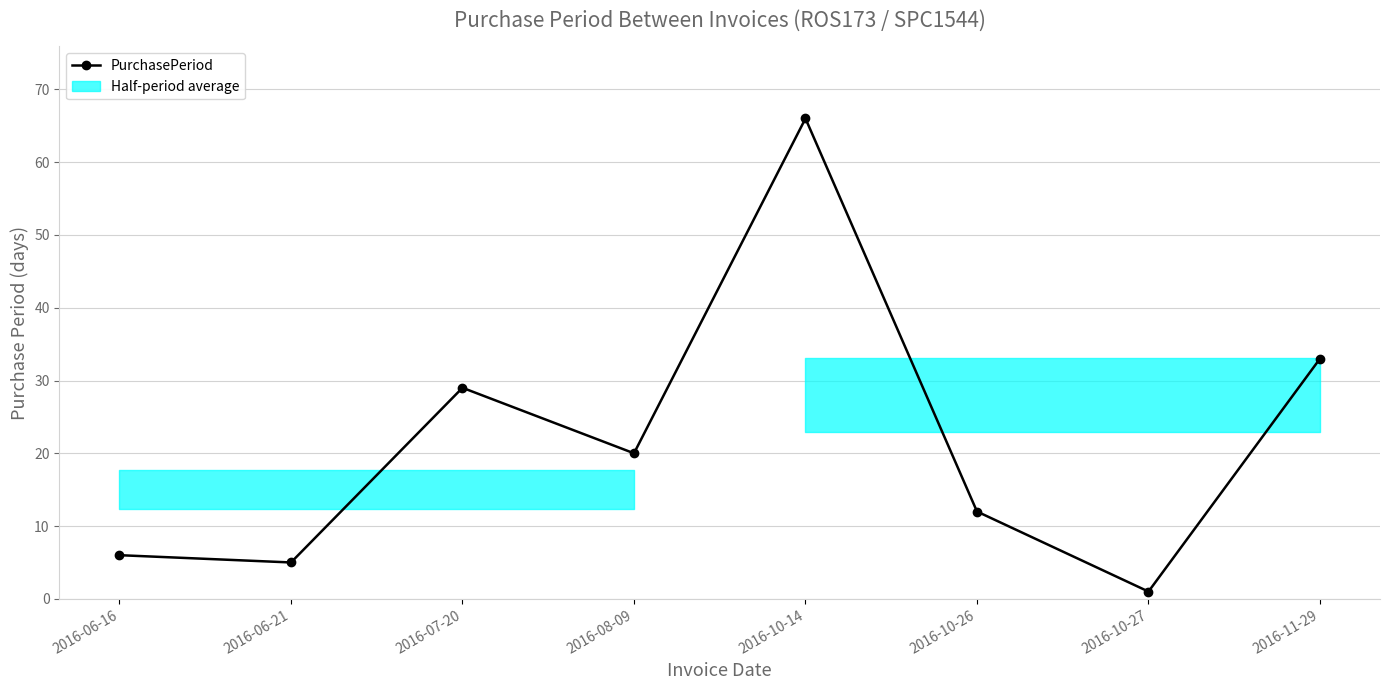

Reading left to right, transcribe all the data shown in this chart.

2016-06-16=6	2016-06-21=5	2016-07-20=29	2016-08-09=20	2016-10-14=66	2016-10-26=12	2016-10-27=1	2016-11-29=33